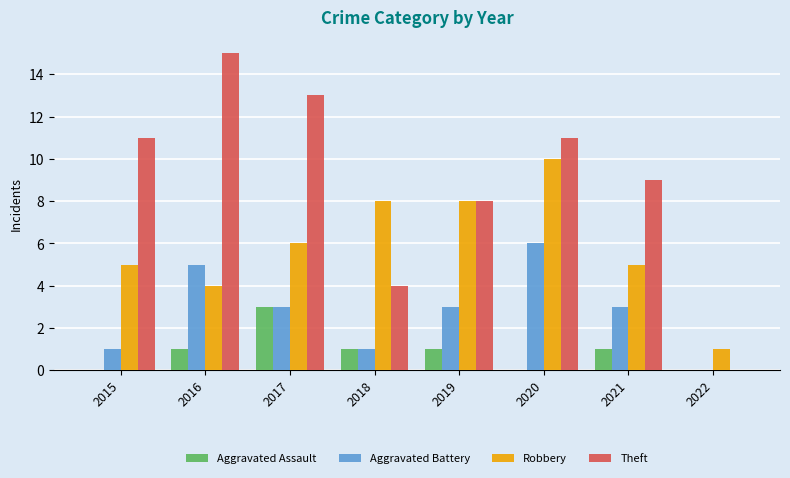

The value of Robbery at 2020 is 18. True or false?

False